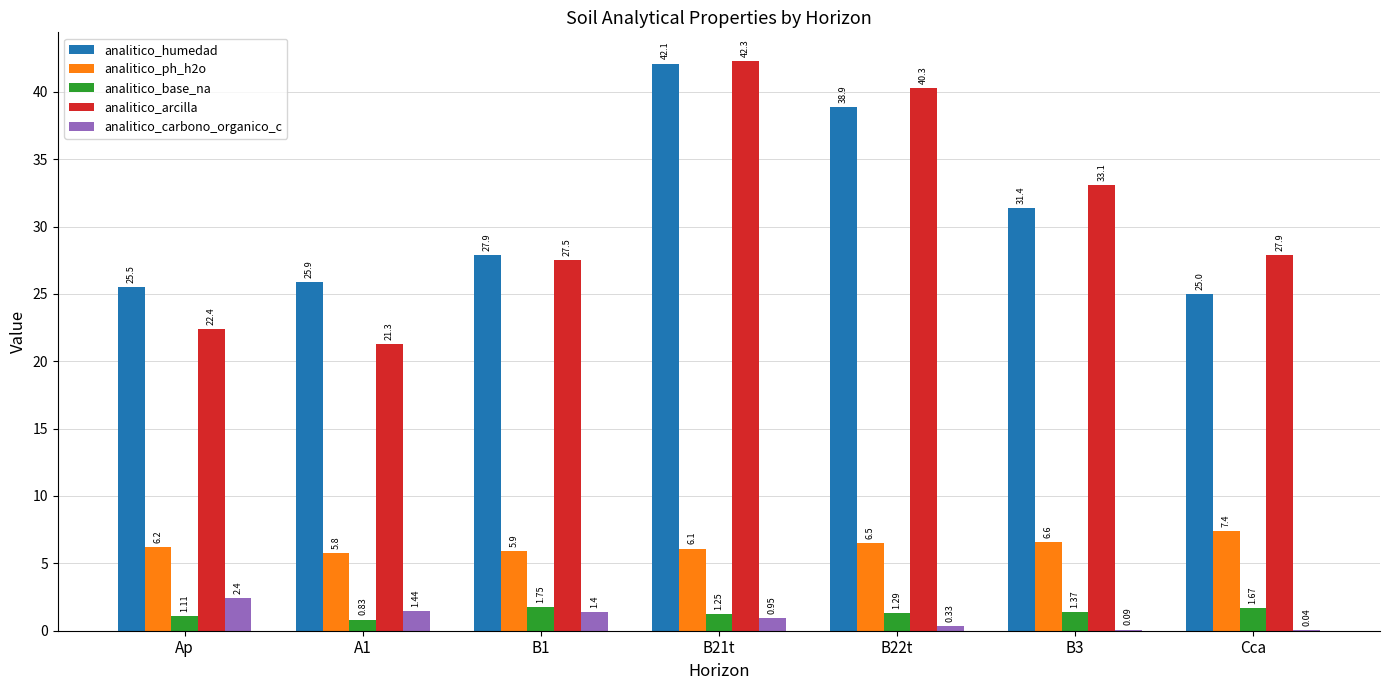

Does the chart contain stacked bars?

No